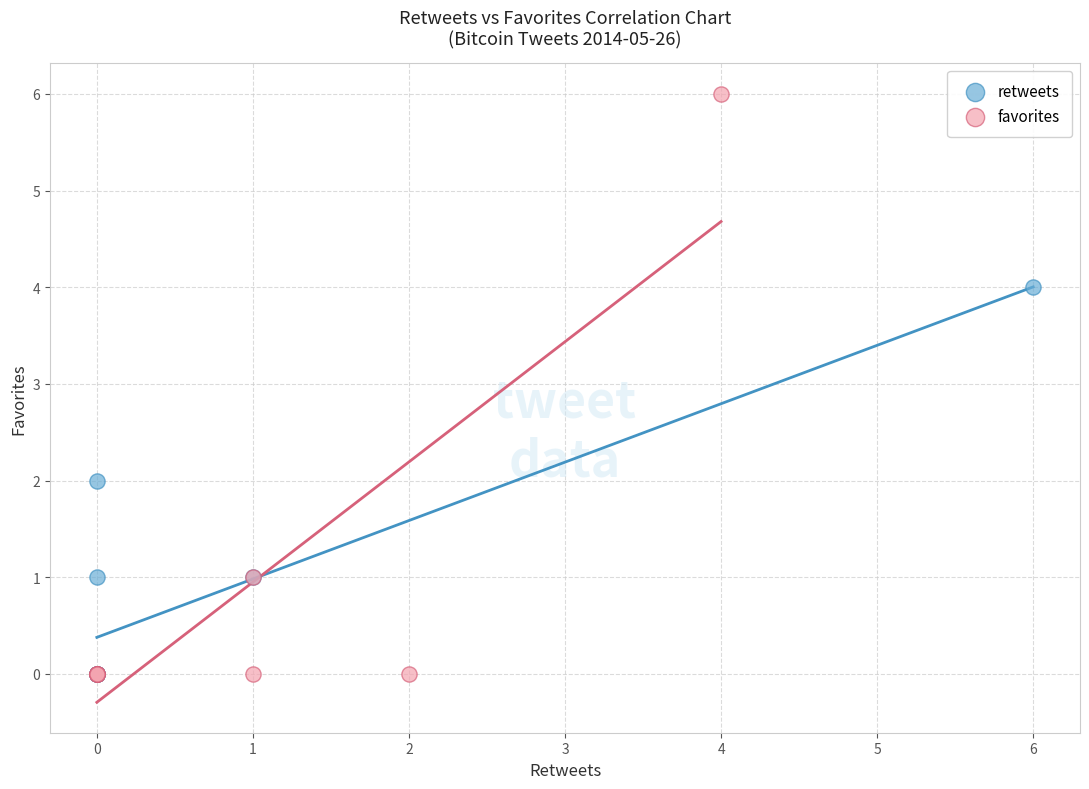

Which series has the widest spread of Y values?

favorites